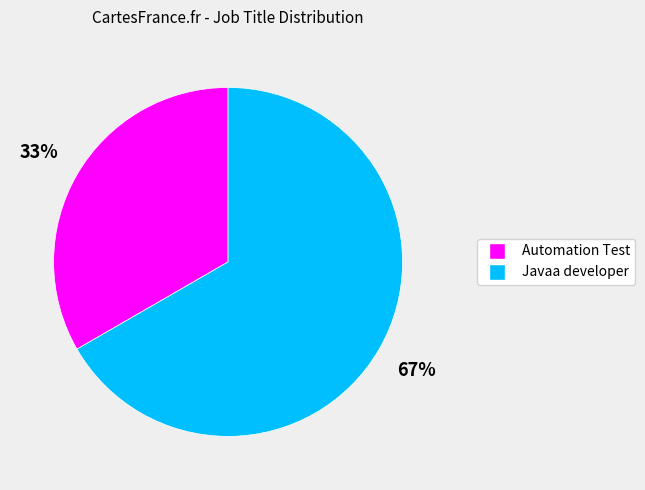

Rank the categories by value from highest to lowest.

Javaa developer, Automation Test